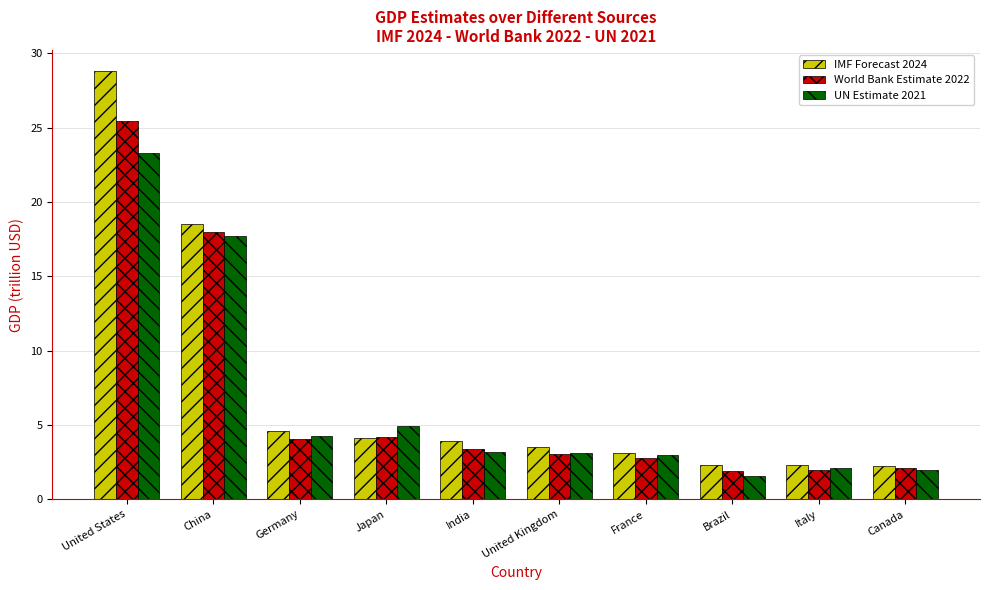

How many distinct data groups are displayed?

3